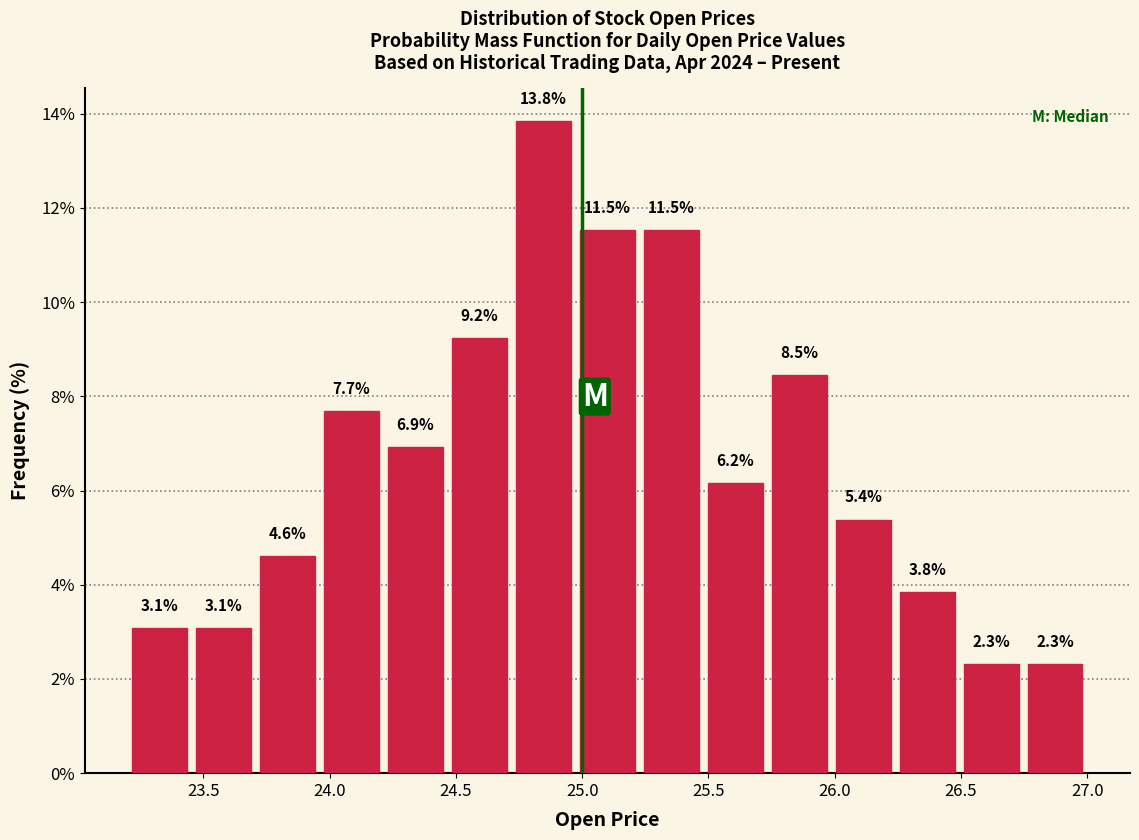

How tall is the bar that spans 24.95 to 25.25 on the x-axis? The bar edges are not printed on the chart, so give them approximately, as read against the axis.

11.5